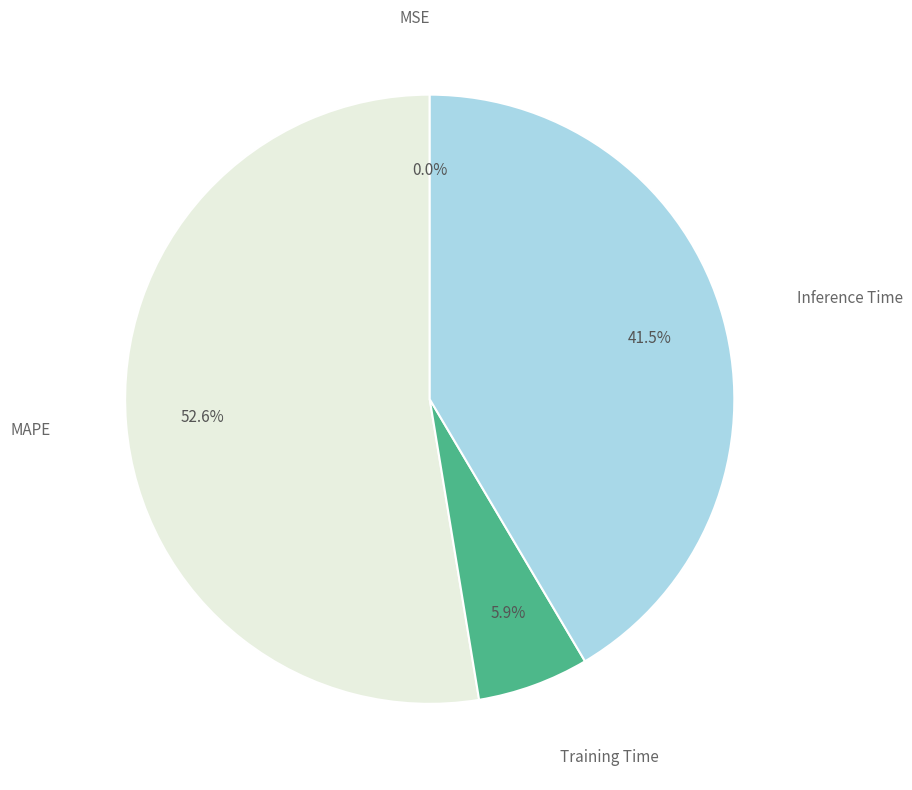

Is there a majority slice in this chart?

Yes